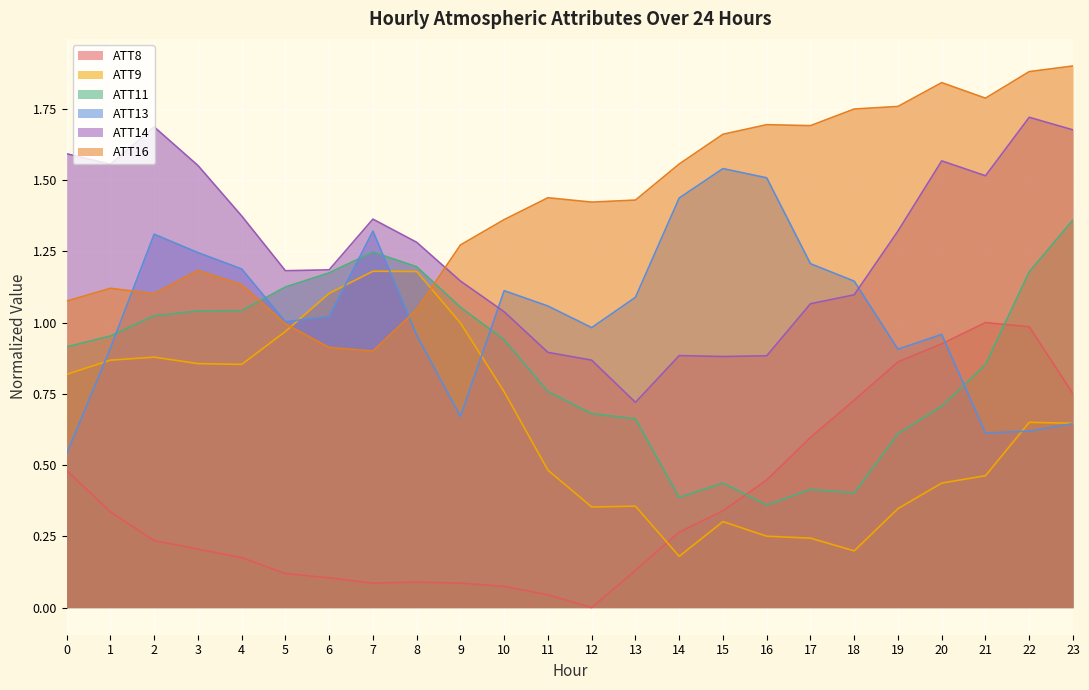

Reading left to right, transcribe all the data shown in this chart.

ATT8: 0.5	0.3	0.2	0.2	0.2	0.1	0.1	0.1	0.1	0.1	0.1	0.0	0.0	0.1	0.3	0.3	0.4	0.6	0.7	0.9	0.9	1.0	1.0	0.8
ATT9: 0.8	0.9	0.9	0.9	0.9	1.0	1.1	1.2	1.2	1.0	0.8	0.5	0.4	0.4	0.2	0.3	0.3	0.2	0.2	0.3	0.4	0.5	0.6	0.6
ATT11: 0.9	1.0	1.0	1.0	1.0	1.1	1.2	1.2	1.2	1.1	0.9	0.8	0.7	0.7	0.4	0.4	0.4	0.4	0.4	0.6	0.7	0.9	1.2	1.4
ATT13: 0.5	0.9	1.3	1.2	1.2	1.0	1.0	1.3	1.0	0.7	1.1	1.1	1.0	1.1	1.4	1.5	1.5	1.2	1.1	0.9	1.0	0.6	0.6	0.6
ATT14: 1.6	1.6	1.7	1.6	1.4	1.2	1.2	1.4	1.3	1.1	1.0	0.9	0.9	0.7	0.9	0.9	0.9	1.1	1.1	1.3	1.6	1.5	1.7	1.7
ATT16: 1.1	1.1	1.1	1.2	1.1	1.0	0.9	0.9	1.0	1.3	1.4	1.4	1.4	1.4	1.6	1.7	1.7	1.7	1.7	1.8	1.8	1.8	1.9	1.9